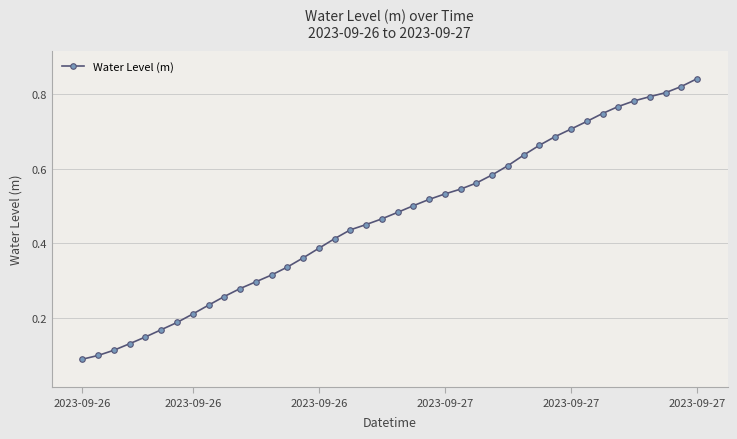

How many values are between 0 and 1?

40